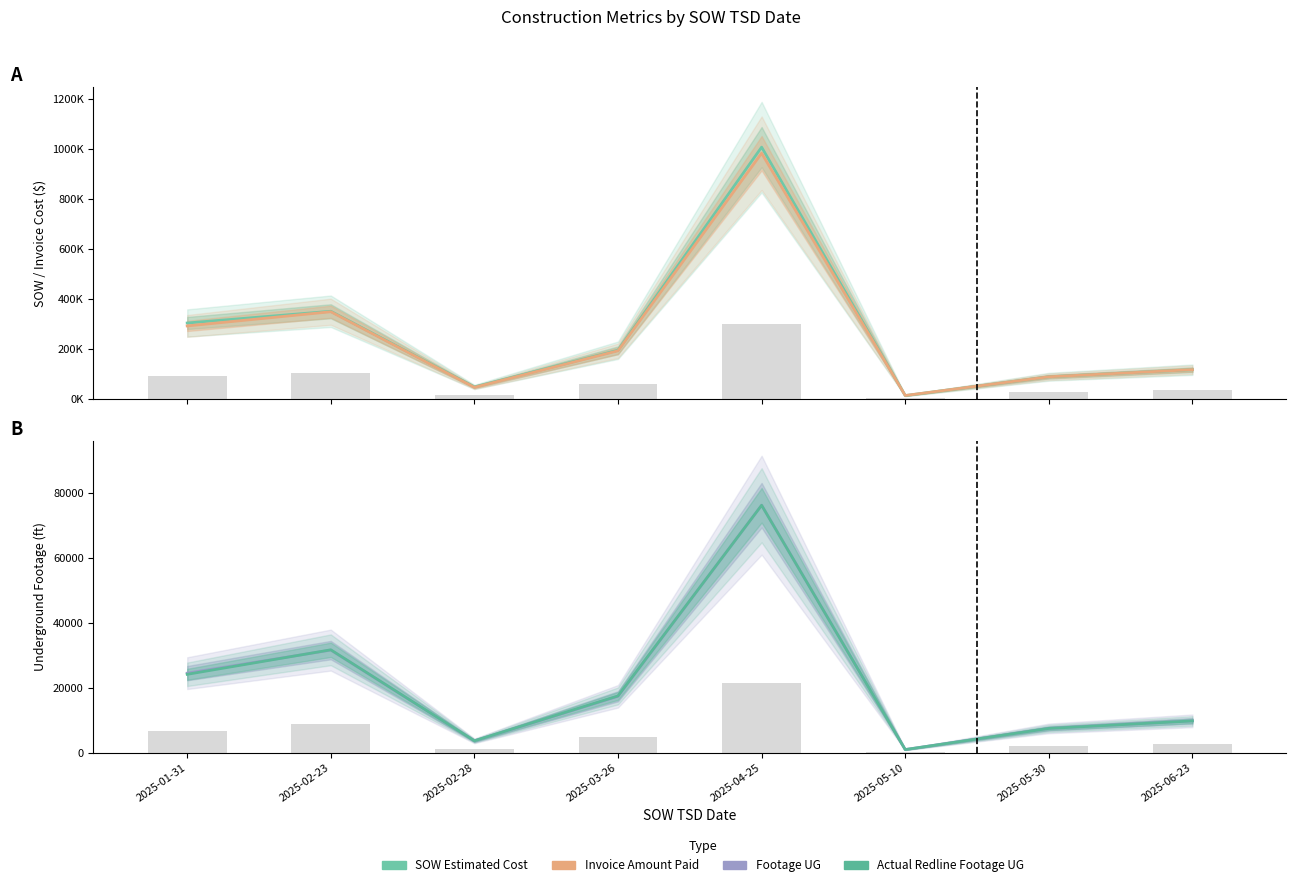

The Actual Redline Footage UG series shows 16084.3 at 2025-06-23. True or false?

False